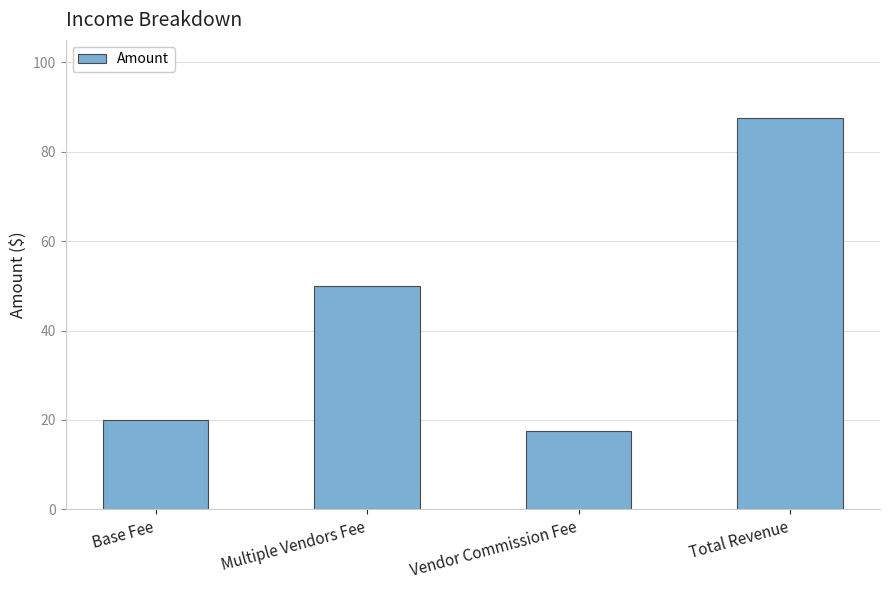

What is the ratio of the value at Vendor Commission Fee to the value at Base Fee?

0.9